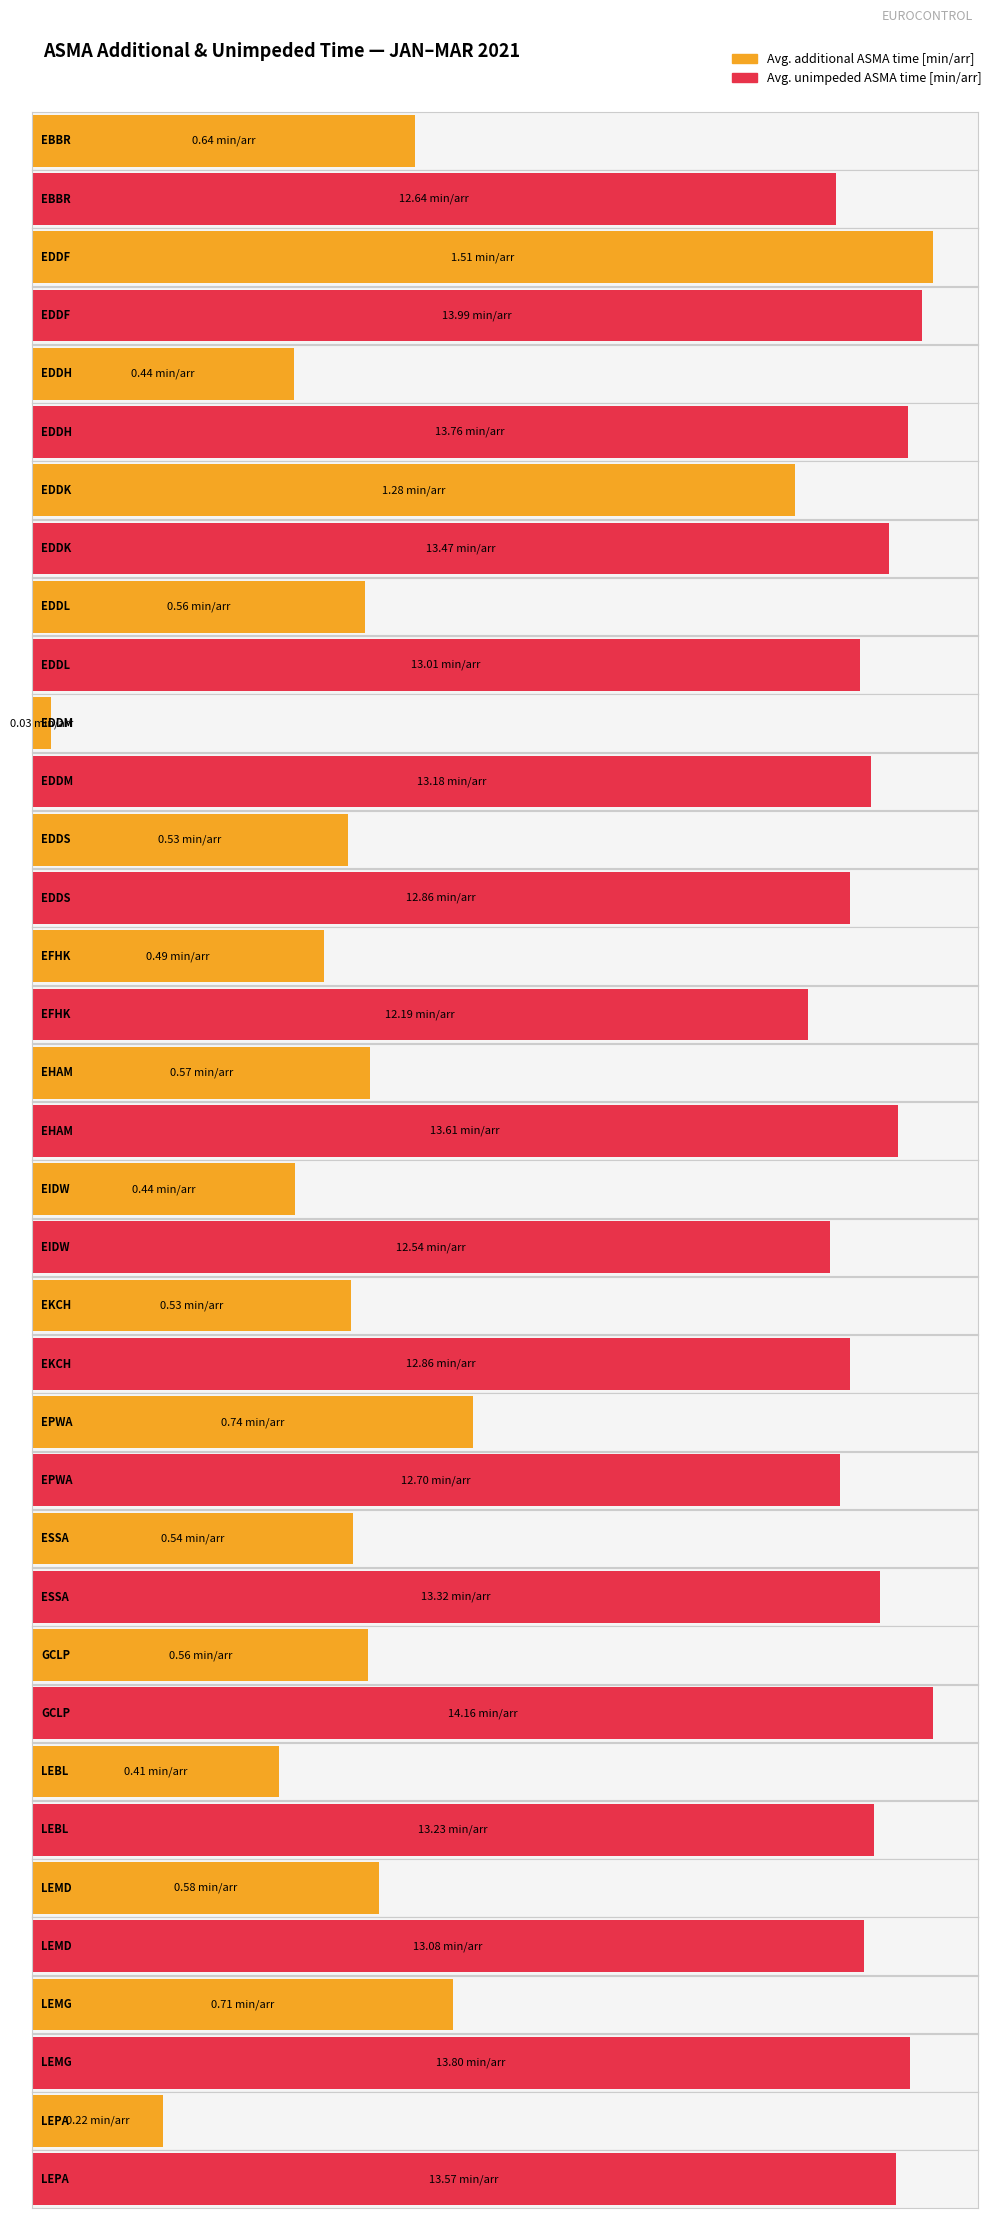

Which series has the widest spread of values?

Avg. unimp. ASMA time [min/arr]